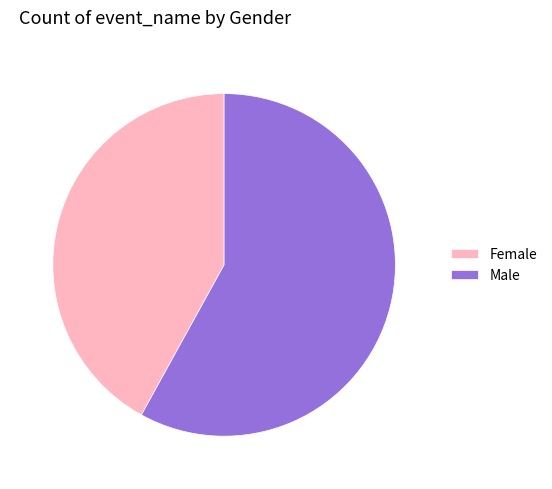

What is the ratio of the value at Male to the value at Female?

1.4